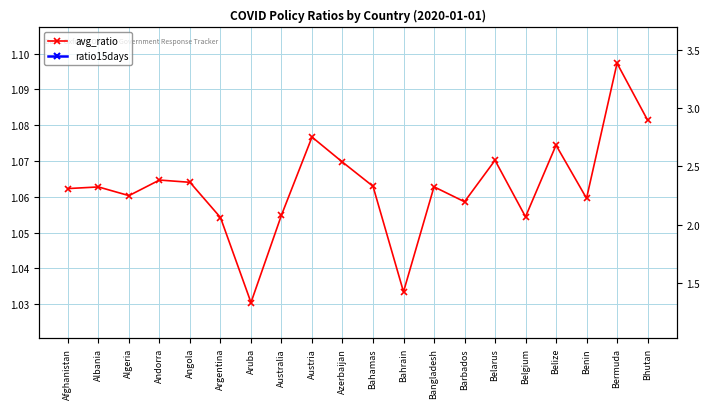

Reading left to right, what are all the values shown in this chart?

avg_ratio: 1.1	1.1	1.1	1.1	1.1	1.1	1.0	1.1	1.1	1.1	1.1	1.0	1.1	1.1	1.1	1.1	1.1	1.1	1.1	1.1
ratio15days: 2.6	2.5	2.5	2.3	2.6	2.2	1.3	2.4	2.8	2.7	2.3	1.6	2.5	2.5	2.6	2.3	2.6	2.5	3.4	3.0